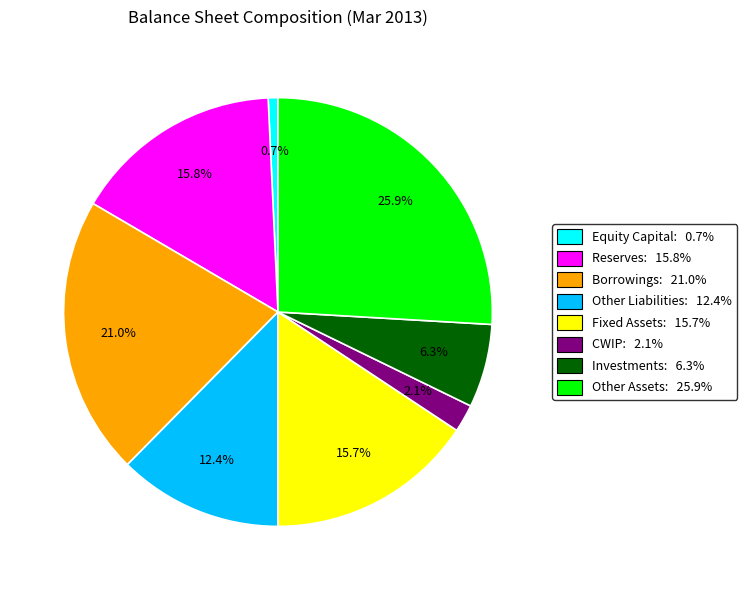

What percentage is the Reserves slice, to the nearest percent?

16%